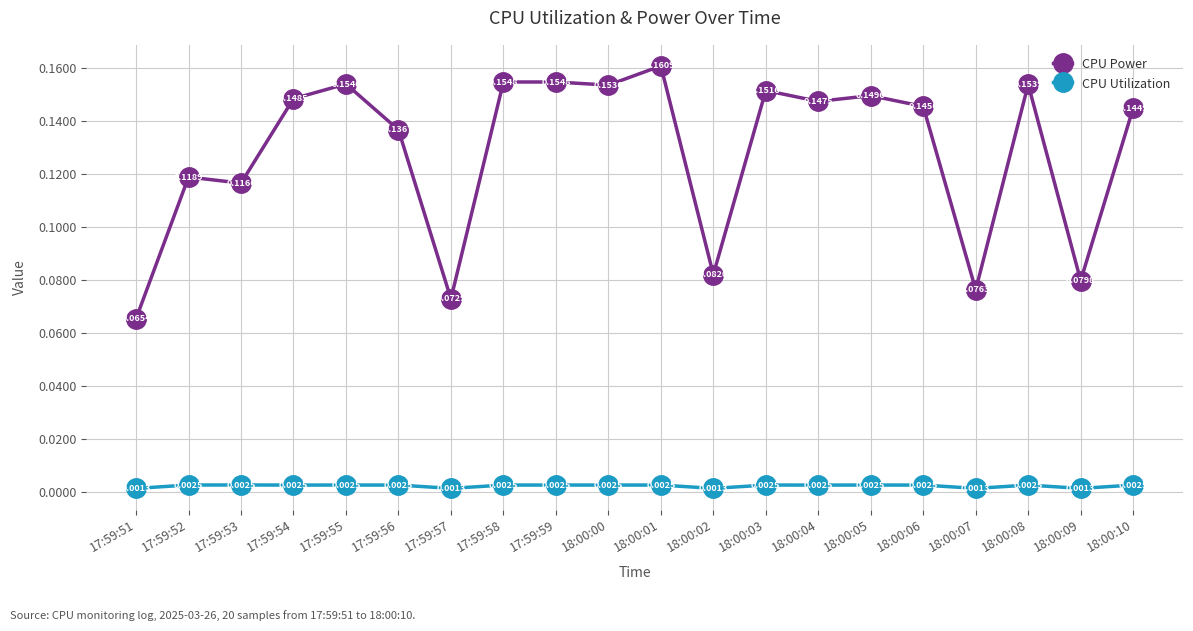

At which category does CPU Power reach its first local valley?

17:59:53